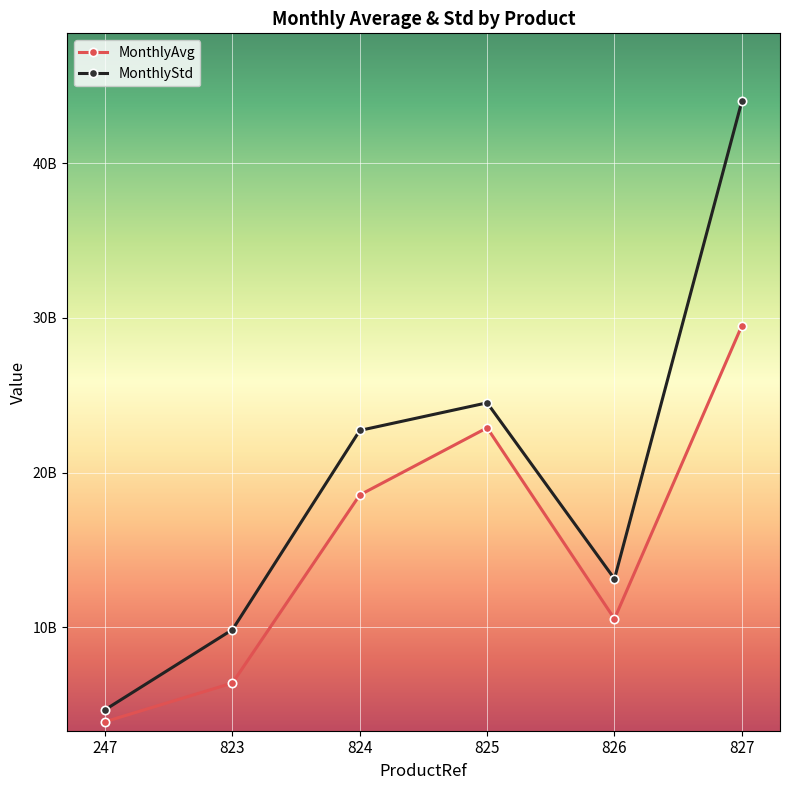

What is the maximum value for MonthlyAvg?

29491832528.6